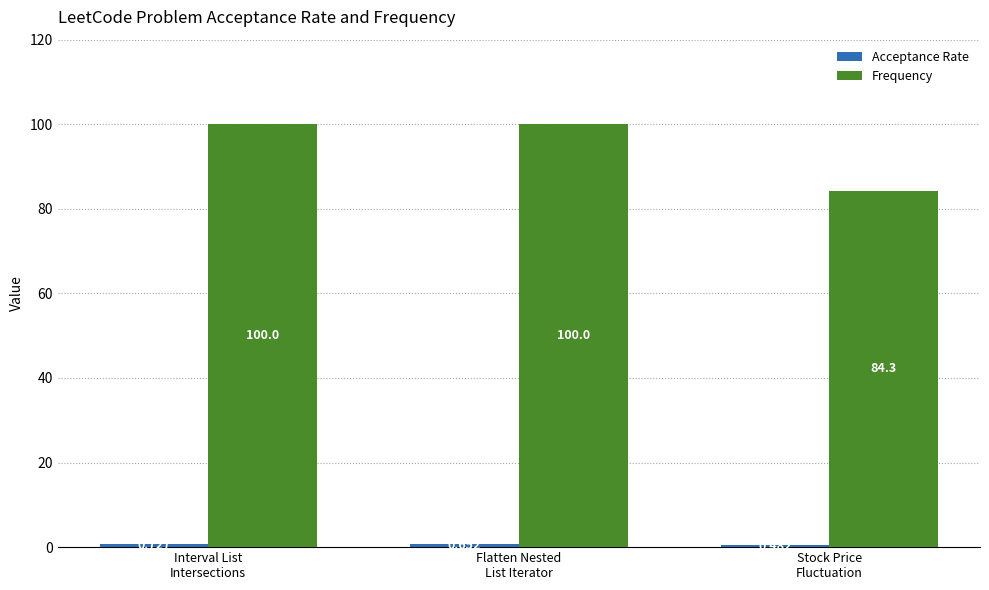

Which series has the largest range (max minus min)?

Frequency